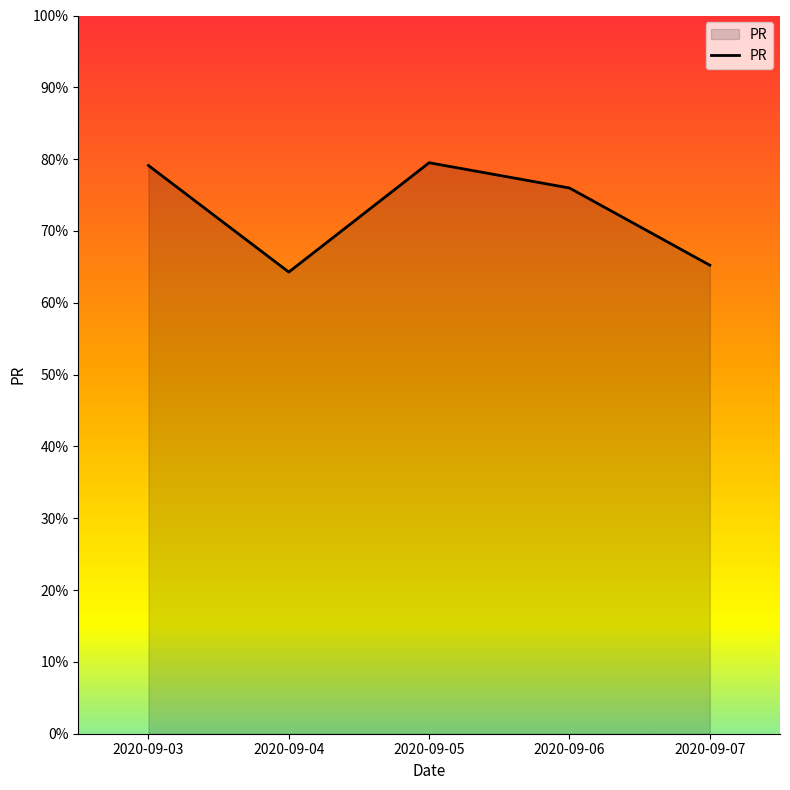

True or false: the data shows 23.5 at 2020-09-04.

False